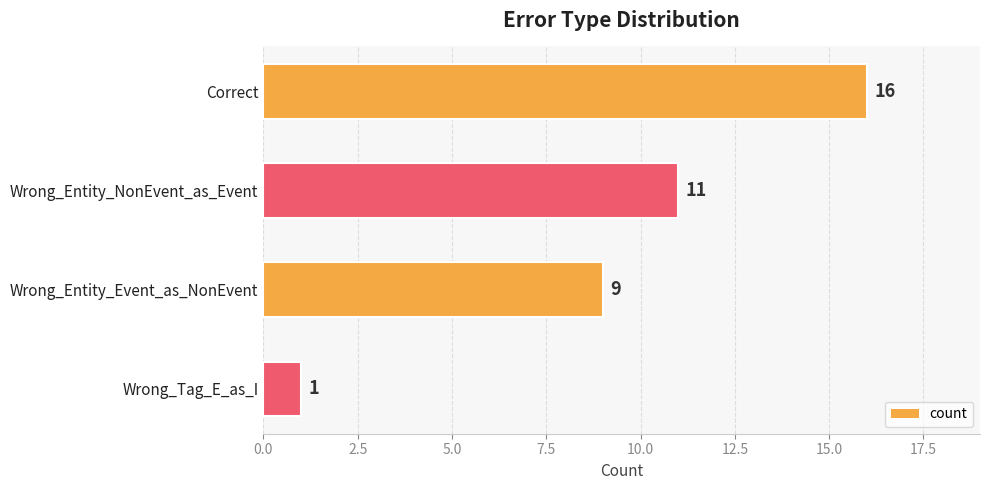

Rank the categories by value from highest to lowest.

Correct, Wrong_Entity_NonEvent_as_Event, Wrong_Entity_Event_as_NonEvent, Wrong_Tag_E_as_I